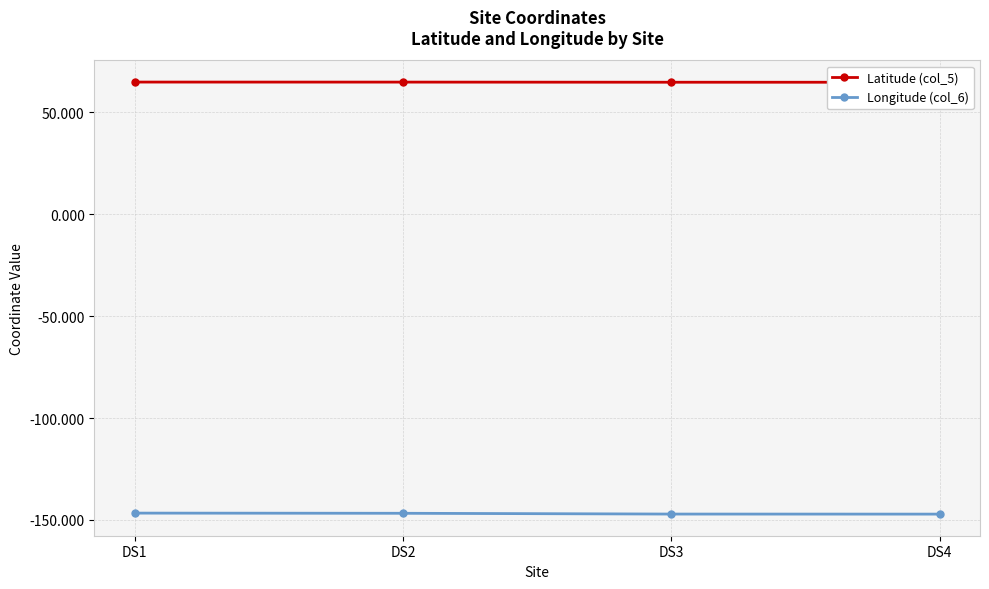

What is the average value of the Longitude (col_6) series?

-146.9